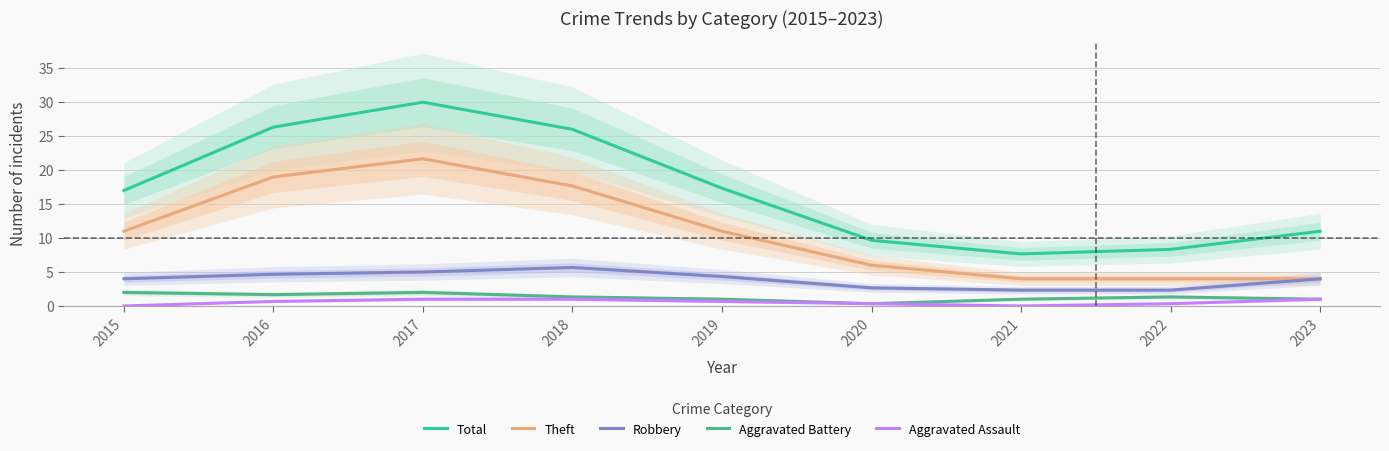

Rank the series at 2017 from highest to lowest value.

Total, Theft, Robbery, Aggravated Battery, Aggravated Assault